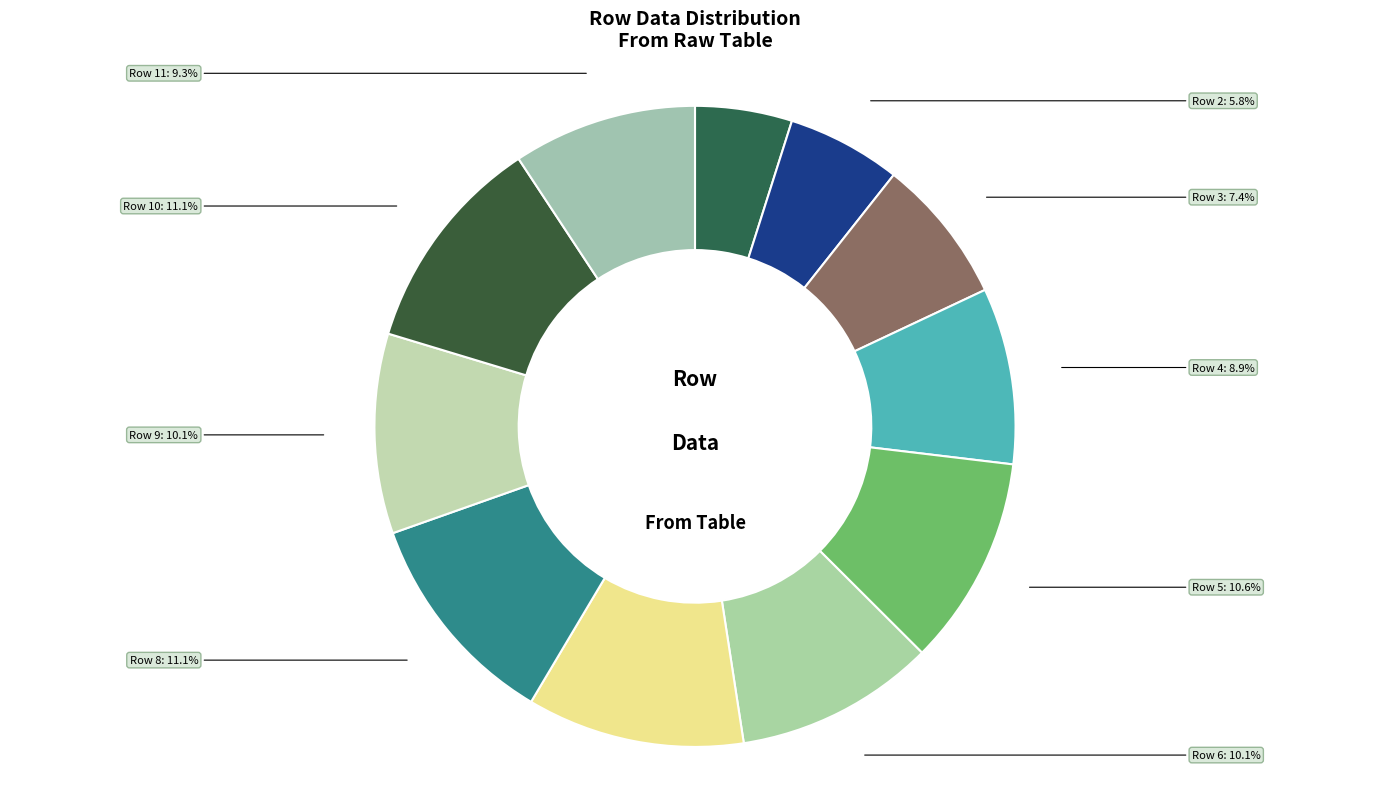

Between Row 2 and Row 11, which is larger?

Row 11